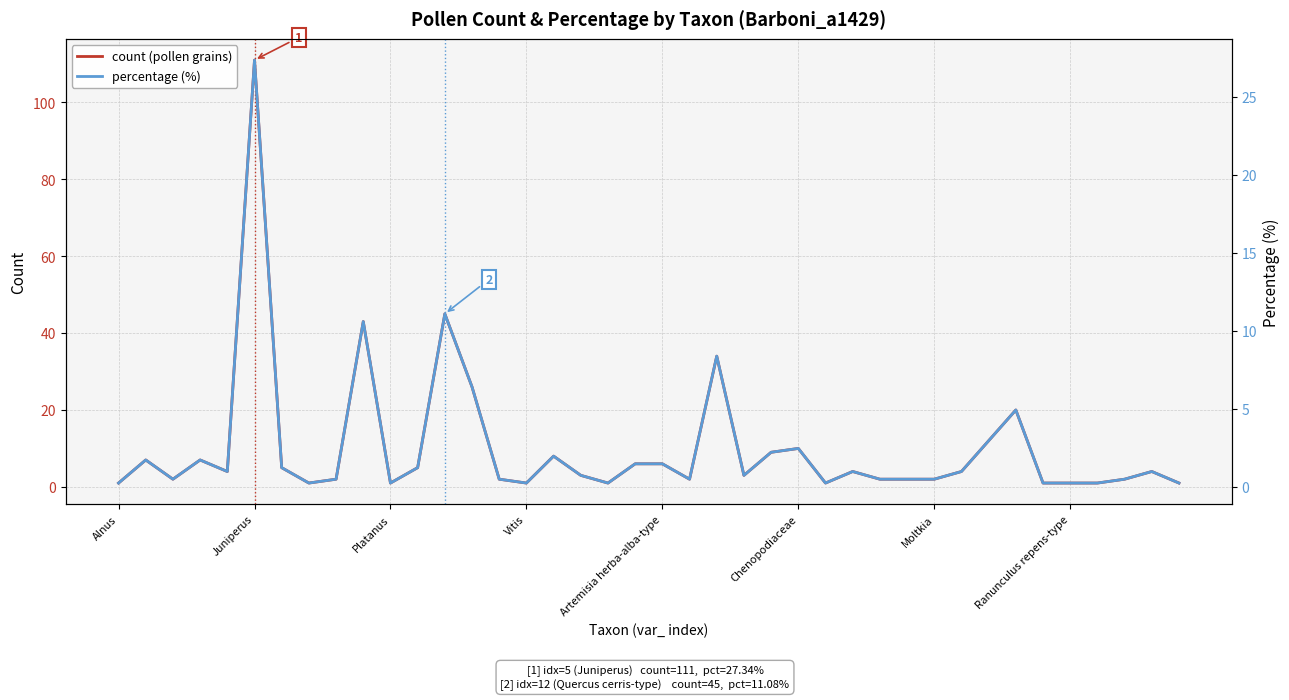

How many categories are shown in the chart?

40